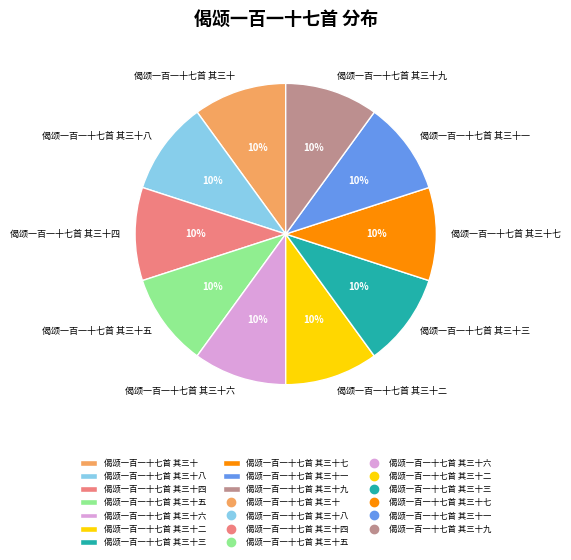

Is it true that 偈颂一百一十七首 其三十一 is 1% of the pie?

False